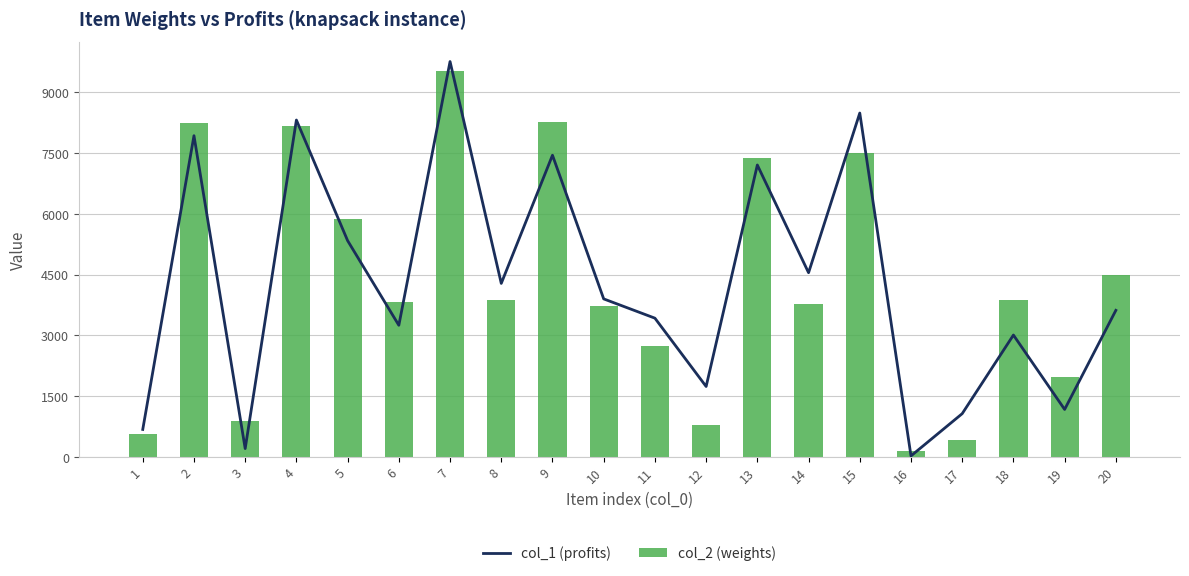

Which series has the largest total across all categories?

col_2 (weights)